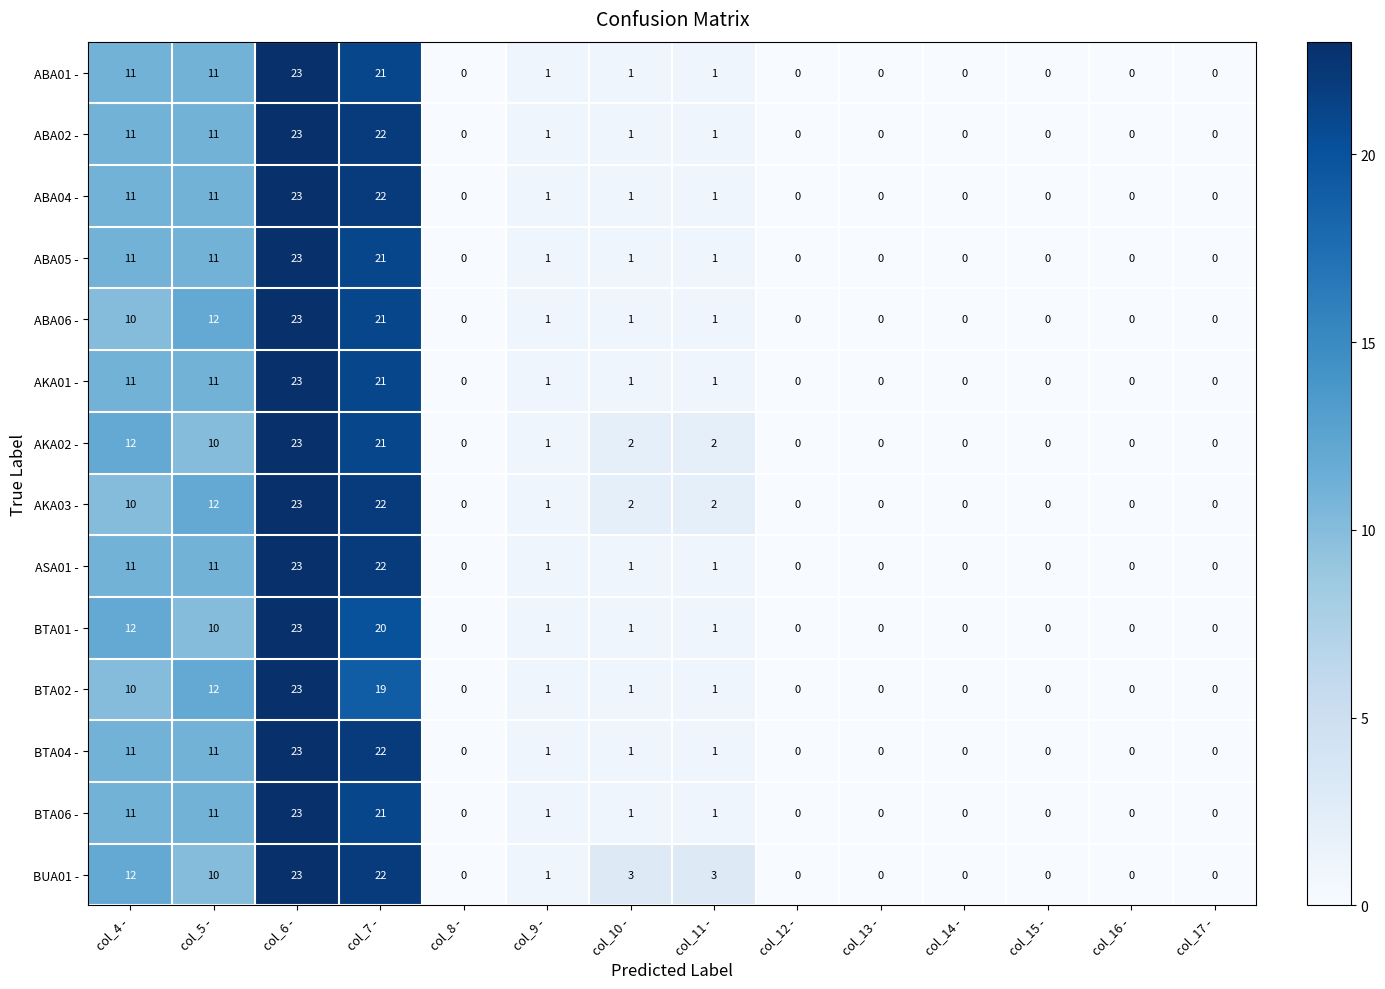

What is the highest value of the BUA01 - series?

23